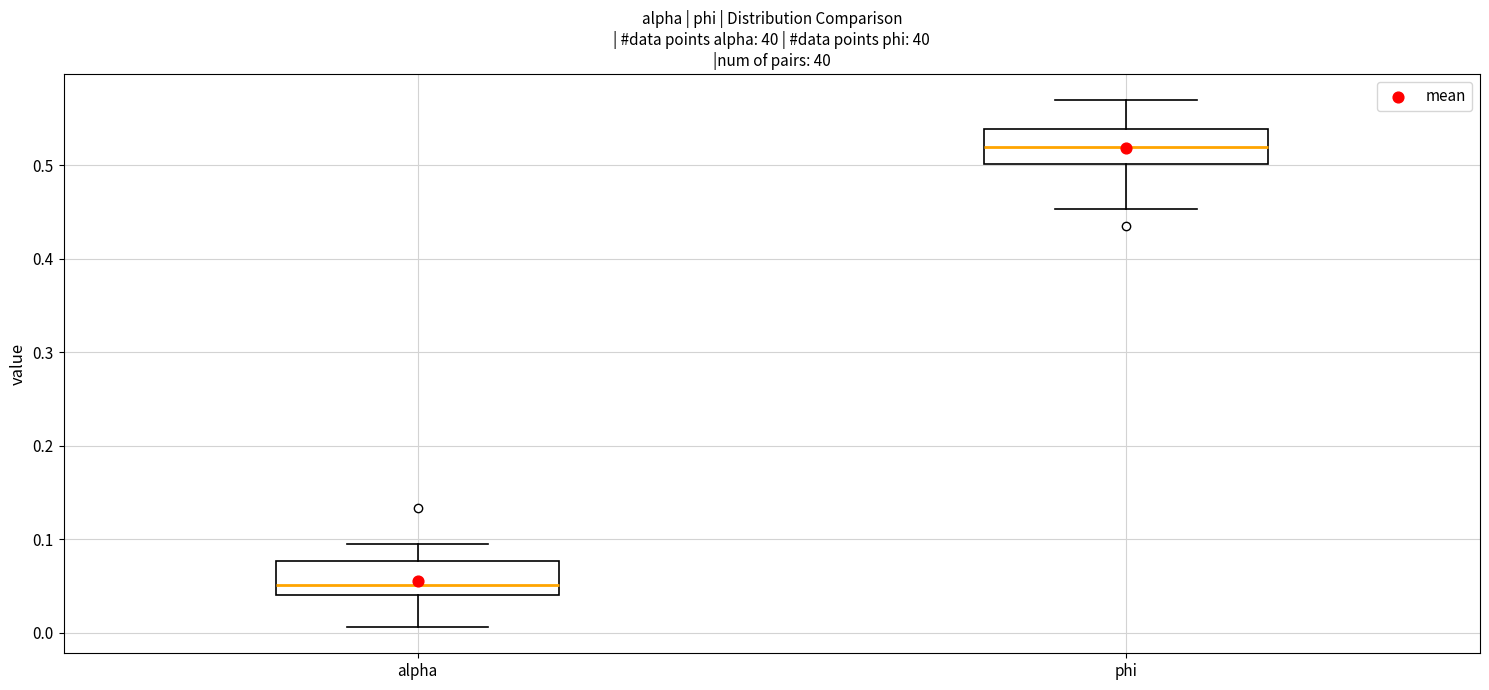

Where does the upper whisker of the box for phi end on the y-axis? The values are not printed on the chart, so give them approximately, as read against the axis.

0.57